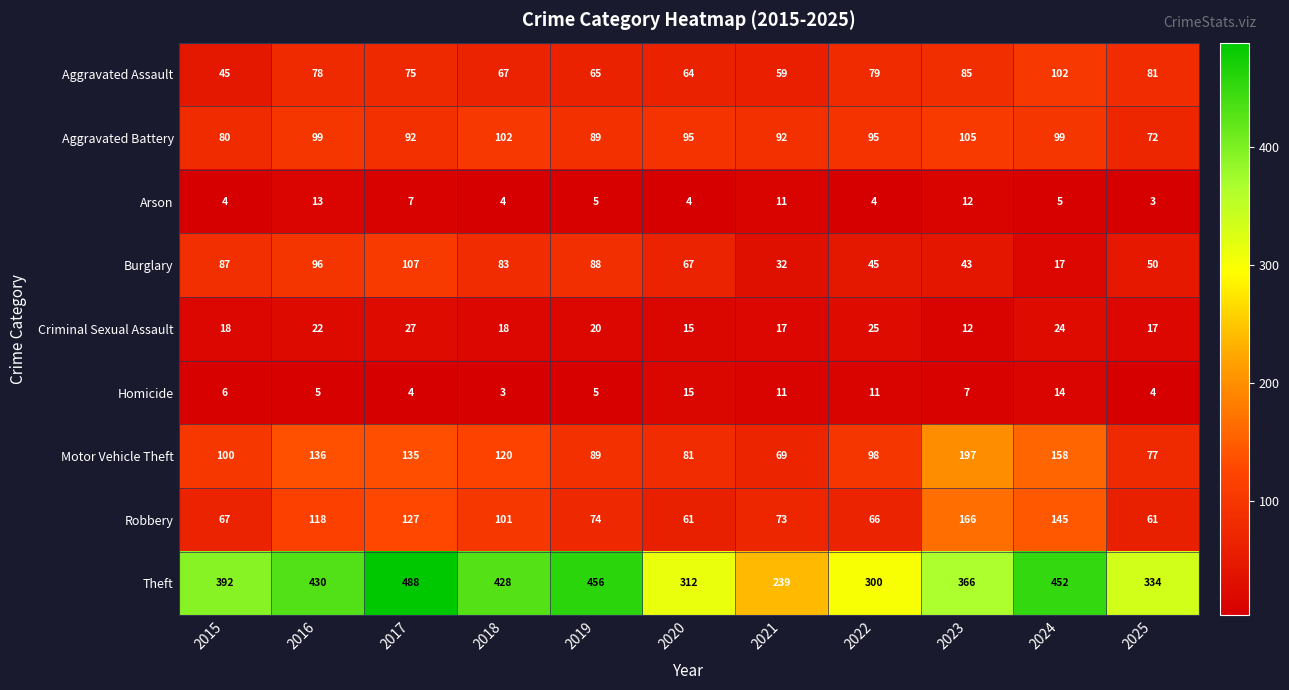

True or false: Aggravated Battery has a value of 38 at 2023.

False